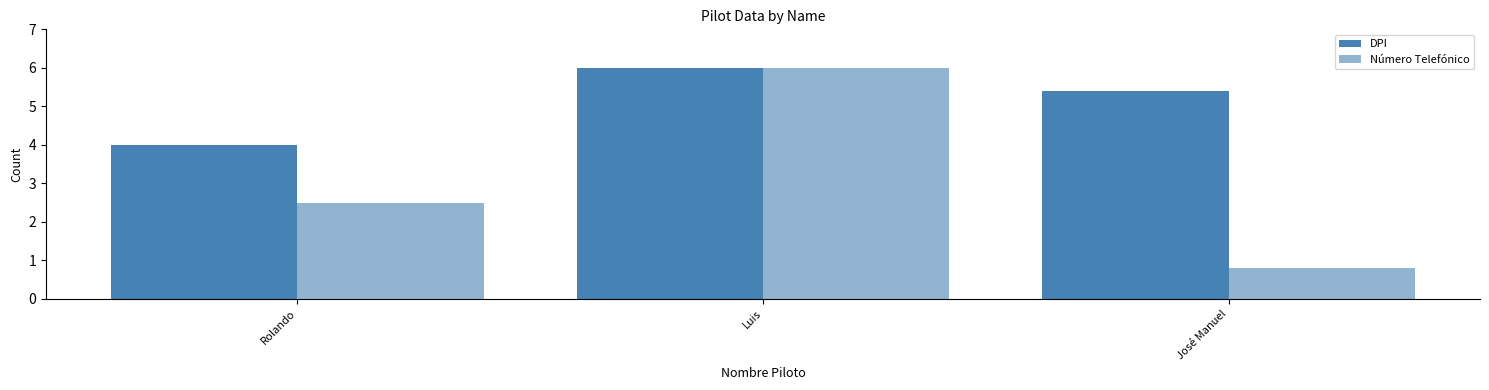

Count the number of categories in the chart.

3